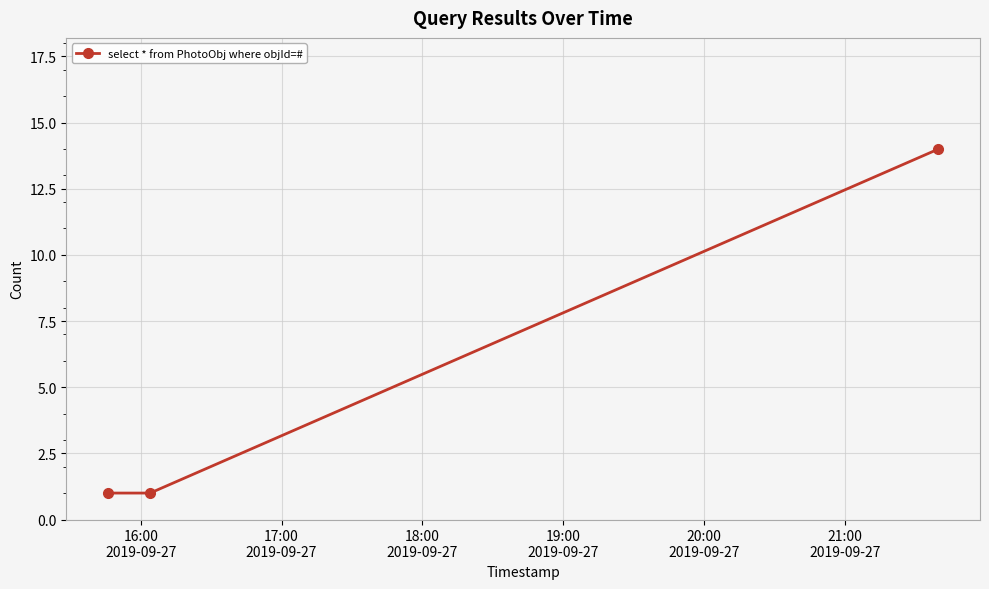

Does the chart have visible grid lines?

Yes